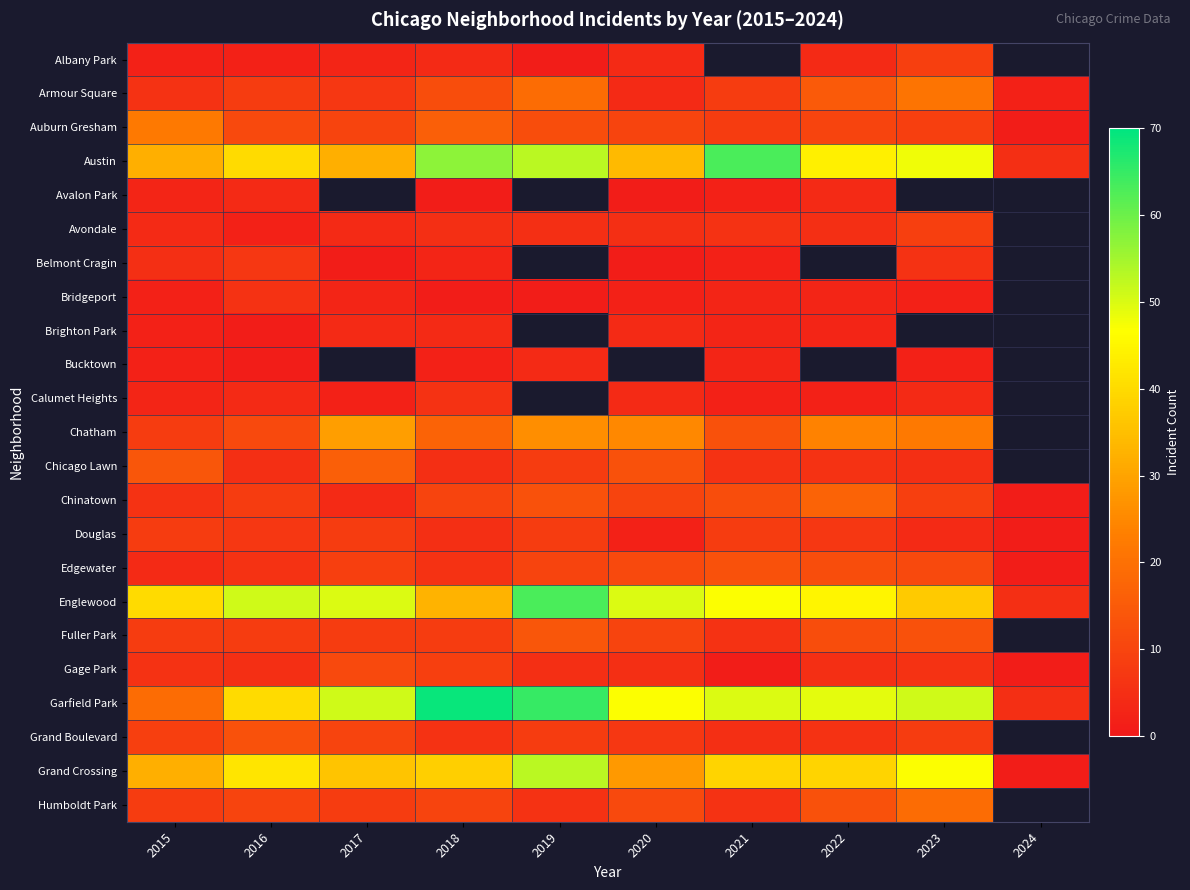

The Albany Park series shows 3.5 at 2015. True or false?

False